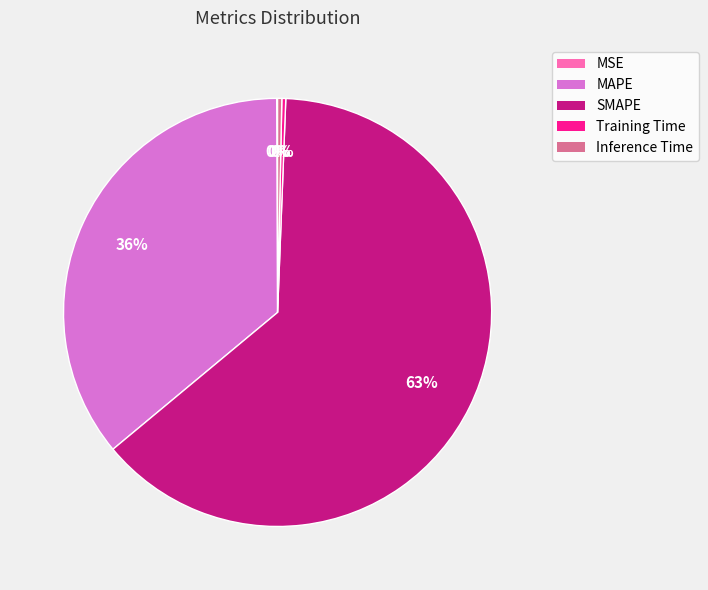

Does MAPE represent more than half of the total?

No